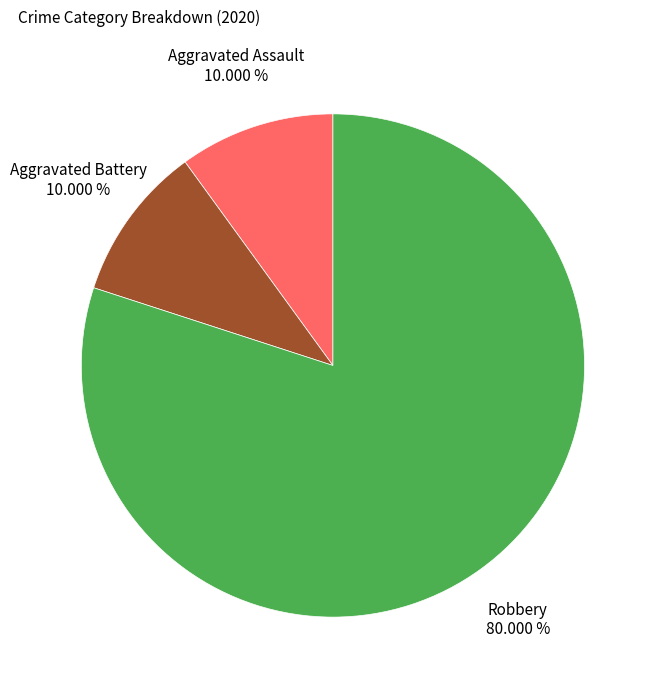

Is there a majority slice in this chart?

Yes